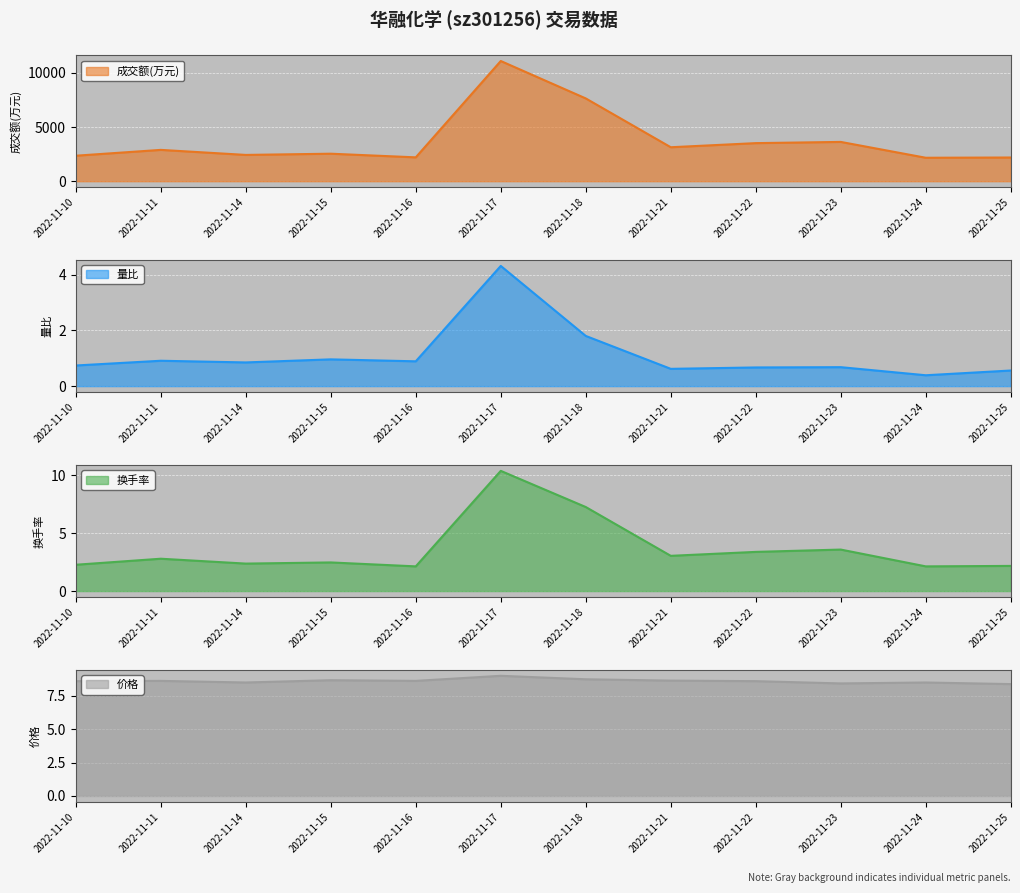

Reading left to right, extract all data points from this chart.

成交额(万元): 2022-11-10=2354.0	2022-11-11=2893.0	2022-11-14=2428.0	2022-11-15=2540.0	2022-11-16=2203.0	2022-11-17=11102.0	2022-11-18=7646.0	2022-11-21=3137.0	2022-11-22=3517.0	2022-11-23=3629.0	2022-11-24=2166.0	2022-11-25=2189.0
量比: 2022-11-10=0.7	2022-11-11=0.9	2022-11-14=0.8	2022-11-15=1.0	2022-11-16=0.9	2022-11-17=4.3	2022-11-18=1.8	2022-11-21=0.6	2022-11-22=0.7	2022-11-23=0.7	2022-11-24=0.4	2022-11-25=0.6
换手率: 2022-11-10=2.3	2022-11-11=2.8	2022-11-14=2.4	2022-11-15=2.5	2022-11-16=2.1	2022-11-17=10.4	2022-11-18=7.2	2022-11-21=3.0	2022-11-22=3.4	2022-11-23=3.6	2022-11-24=2.1	2022-11-25=2.2
价格: 2022-11-10=8.6	2022-11-11=8.6	2022-11-14=8.5	2022-11-15=8.7	2022-11-16=8.6	2022-11-17=9.0	2022-11-18=8.7	2022-11-21=8.6	2022-11-22=8.6	2022-11-23=8.4	2022-11-24=8.5	2022-11-25=8.4